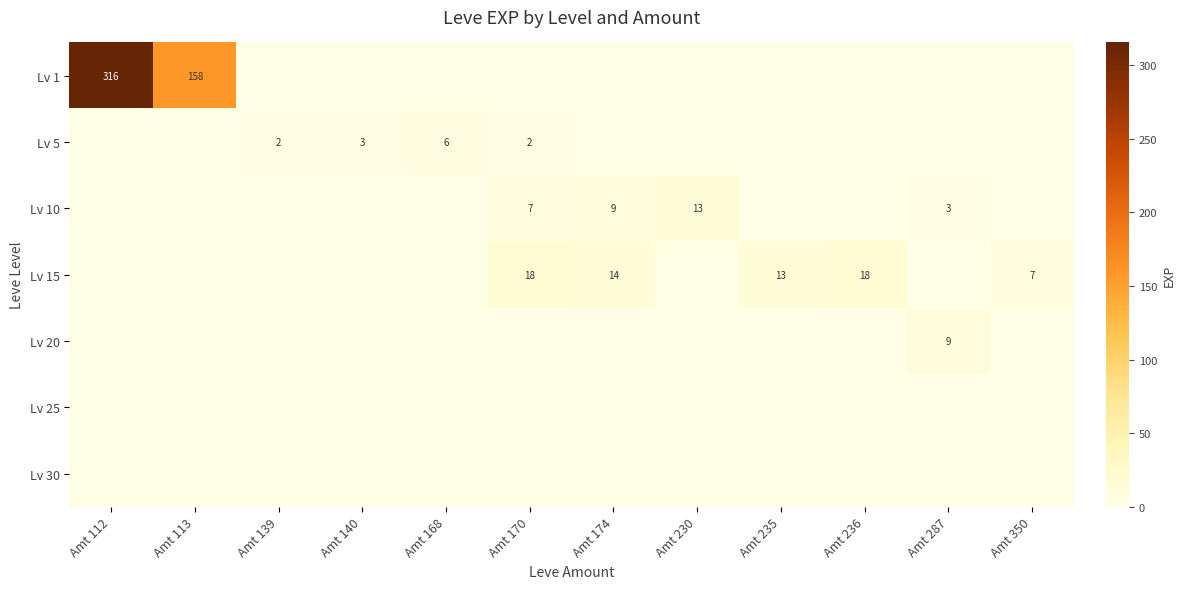

The Lv 15 series shows 8.4 at Amt 230. True or false?

False